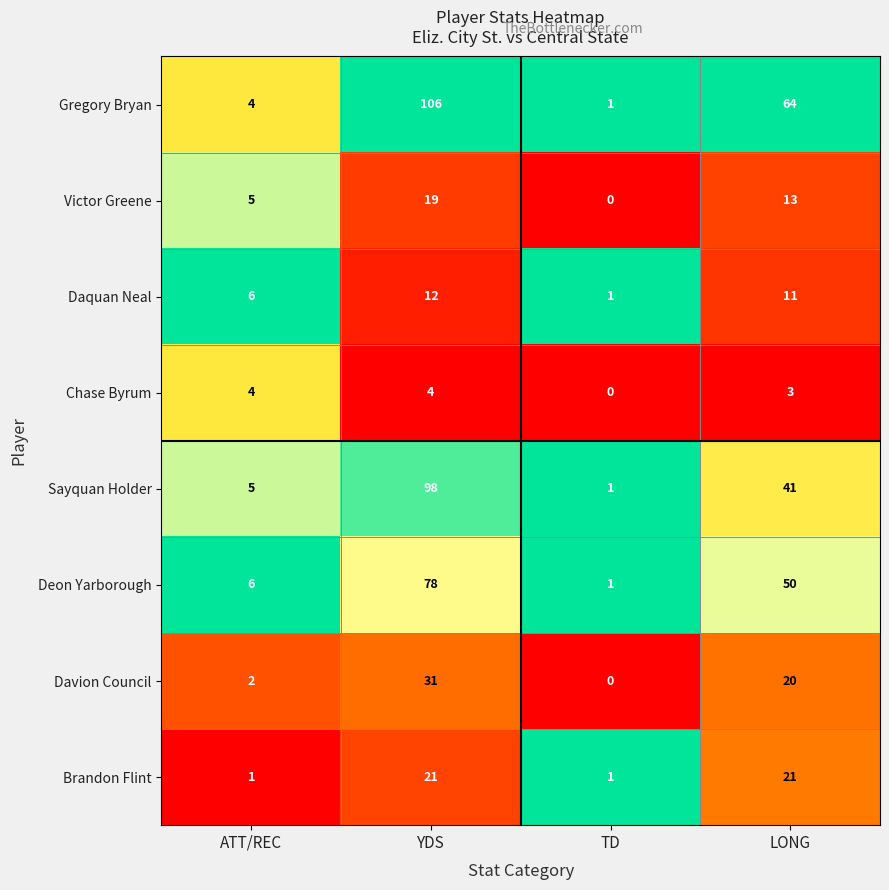

Count the number of categories in the chart.

4